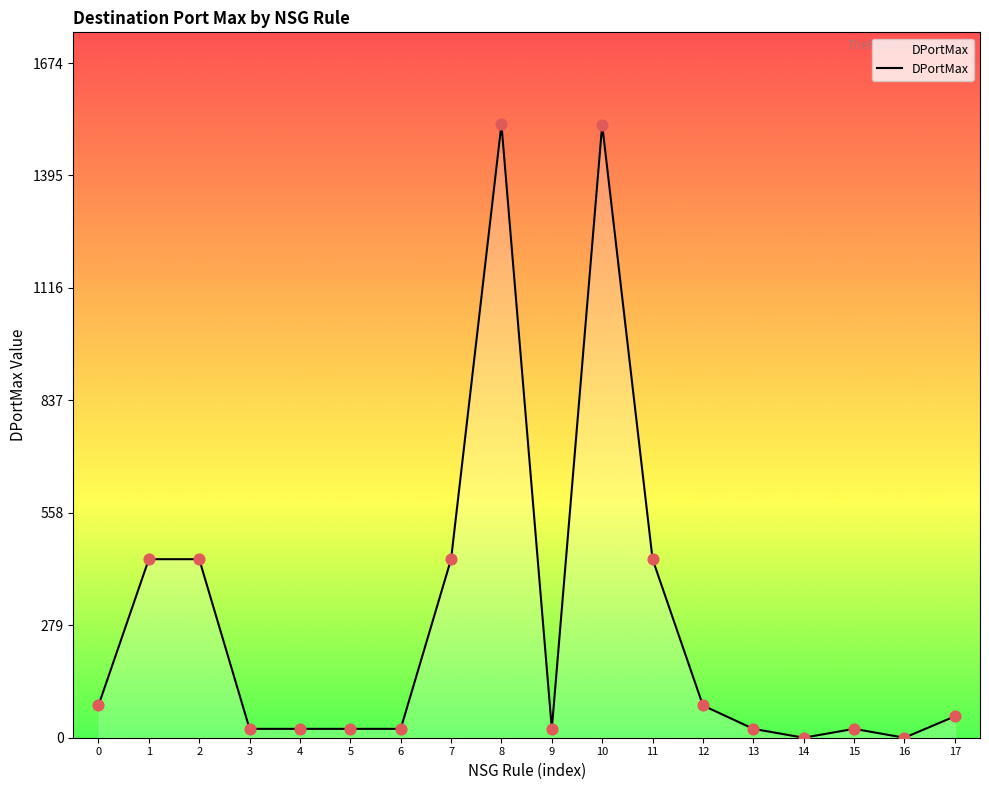

What is the ratio of the value at 8 to the value at 6?

69.2